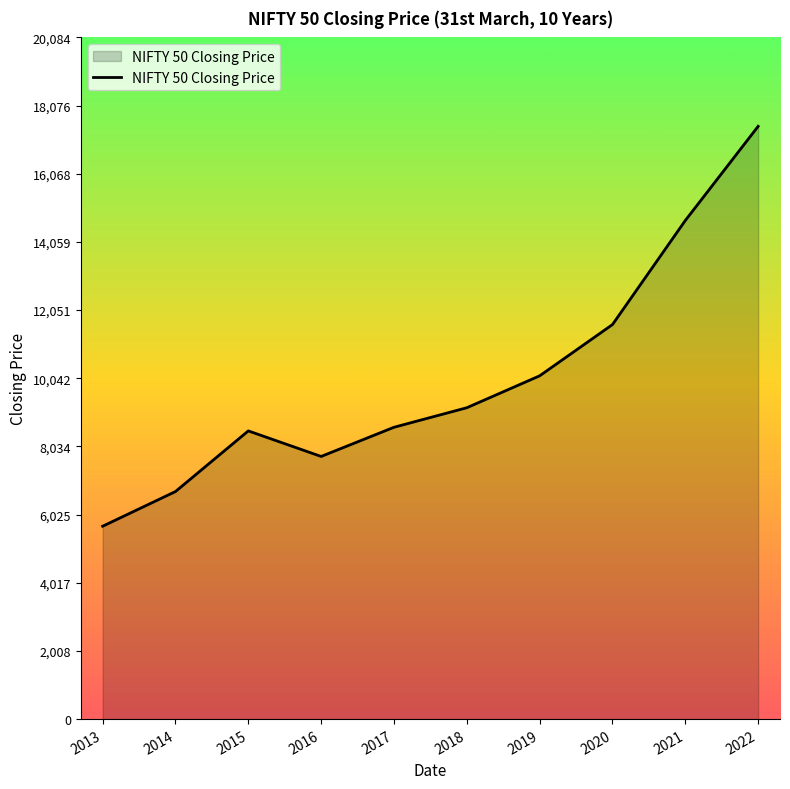

What is the maximum value shown in the chart?

17464.8